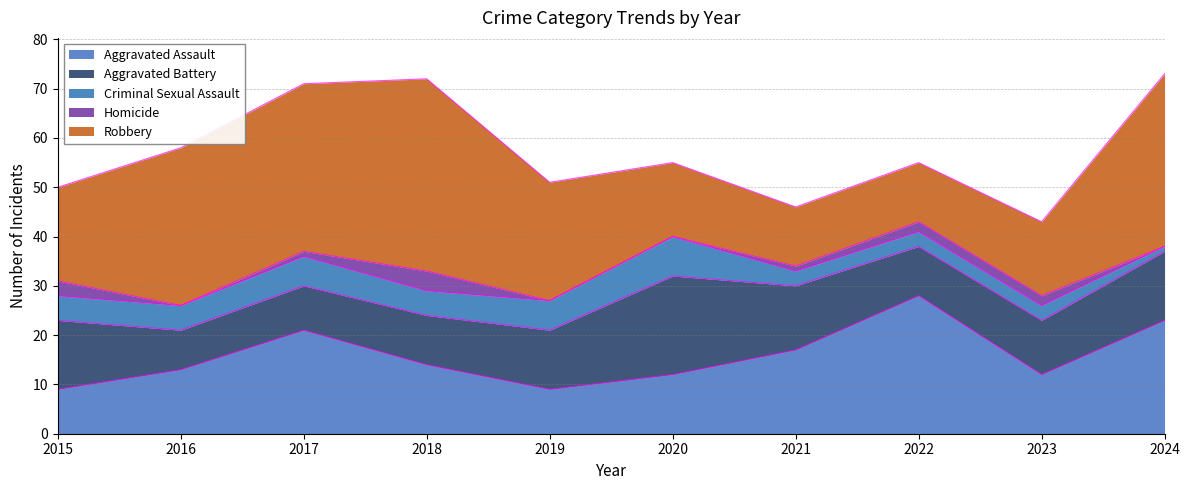

How many Criminal Sexual Assault values are between 3 and 6?

8